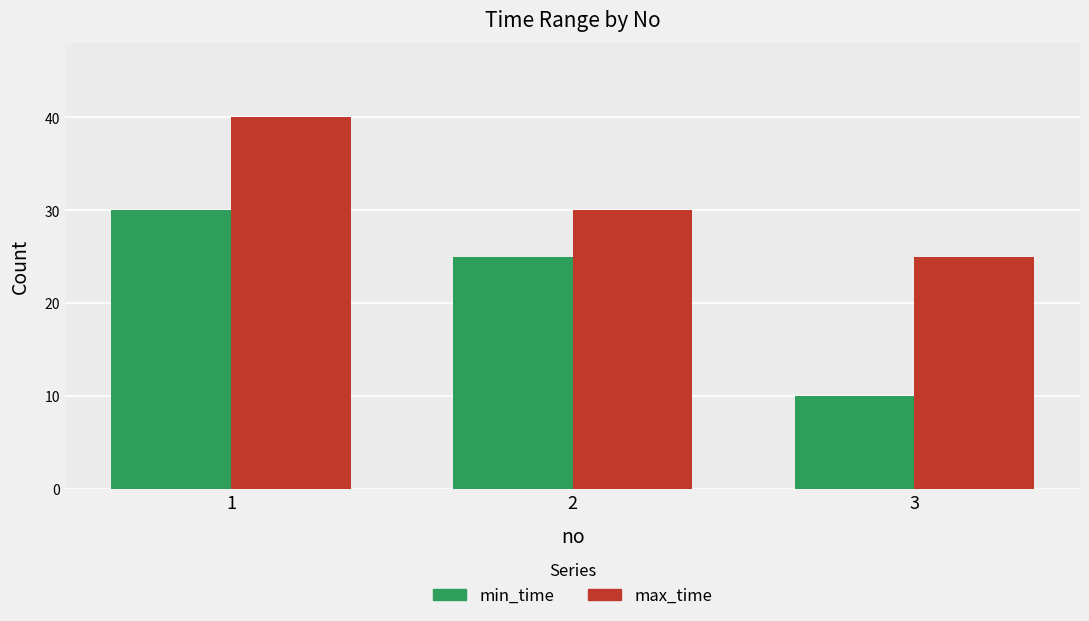

What is the spread (max minus min) of values at 1?

10